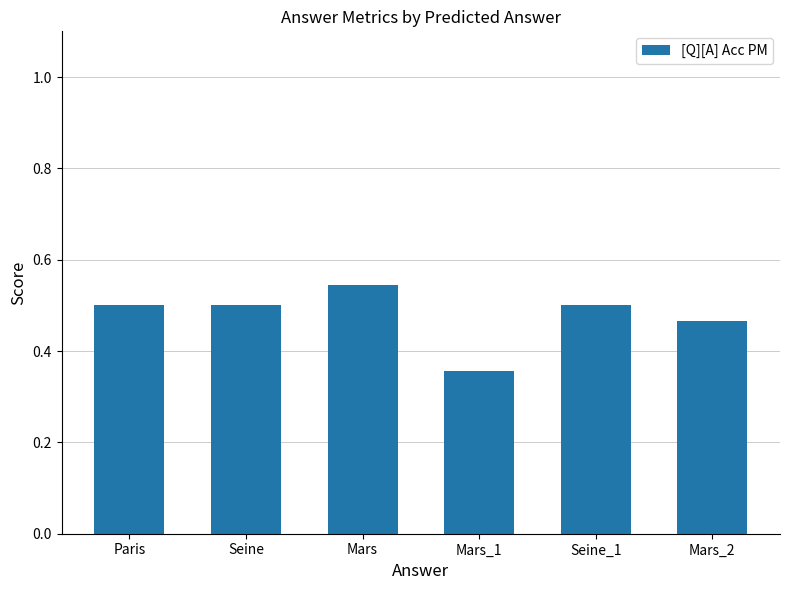

At which category does the chart reach its peak across all series?

Mars